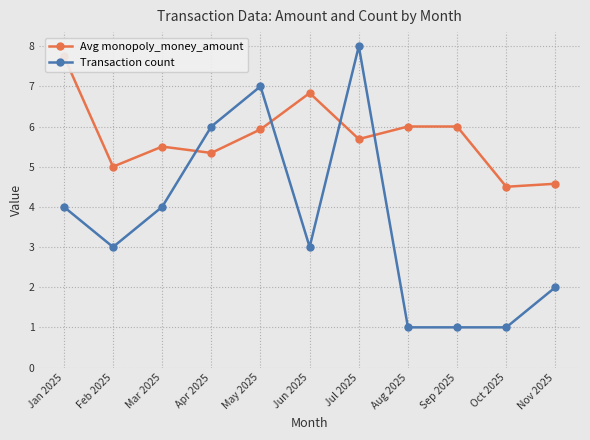

Which series has the largest total across all categories?

Avg monopoly_money_amount